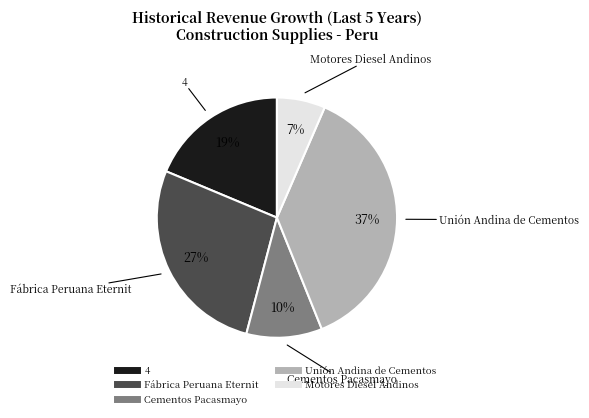

Do 4 and Cementos Pacasmayo together represent more than half of the pie?

No